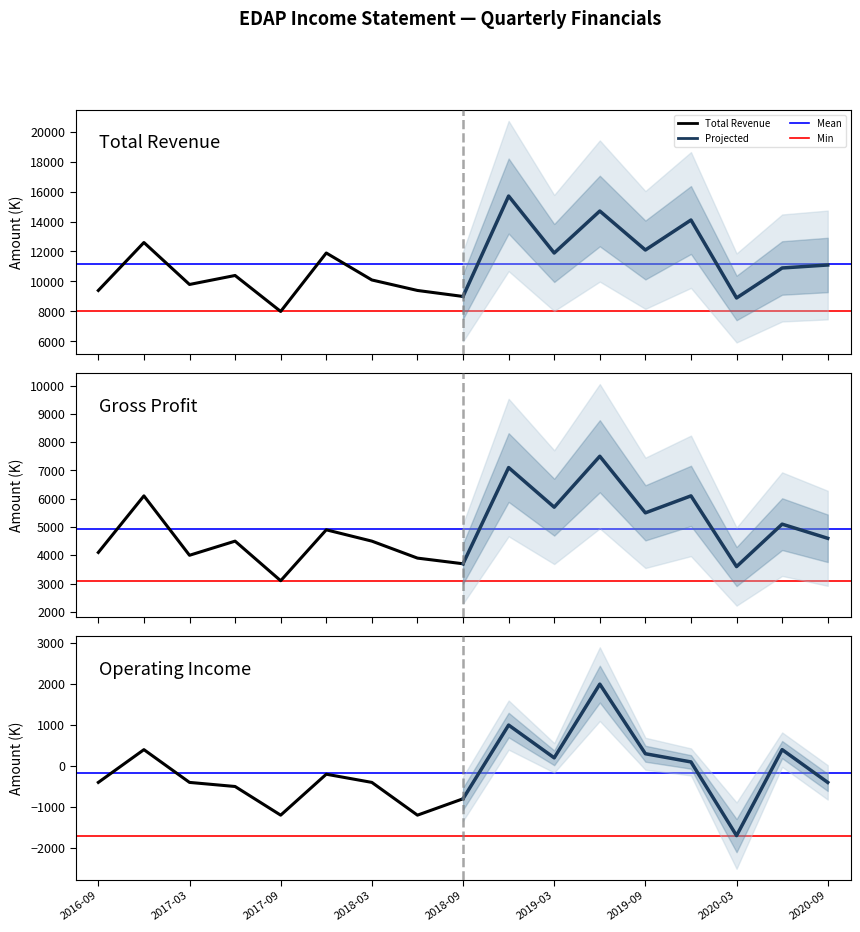

Which series changed the most between 2018-03-31 and 2018-09-30?

Total Revenue